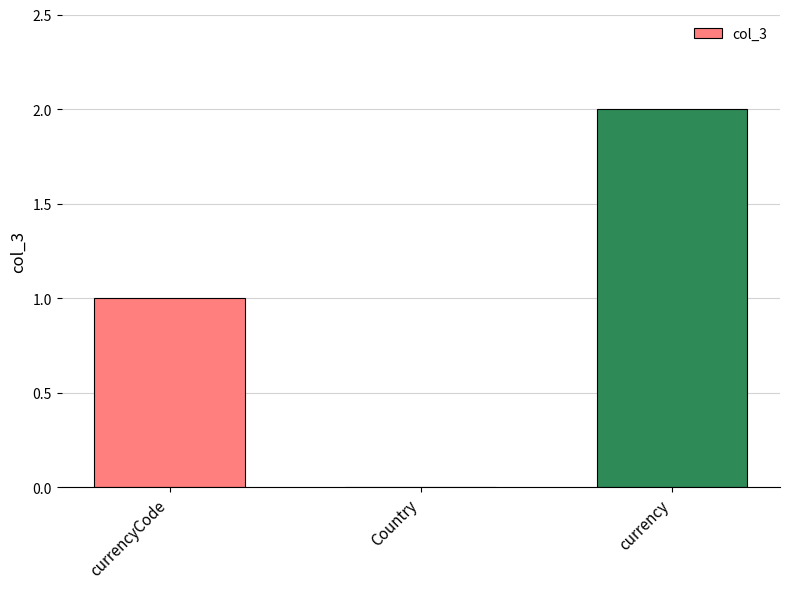

What is the sum of the values at Country and currency?

2